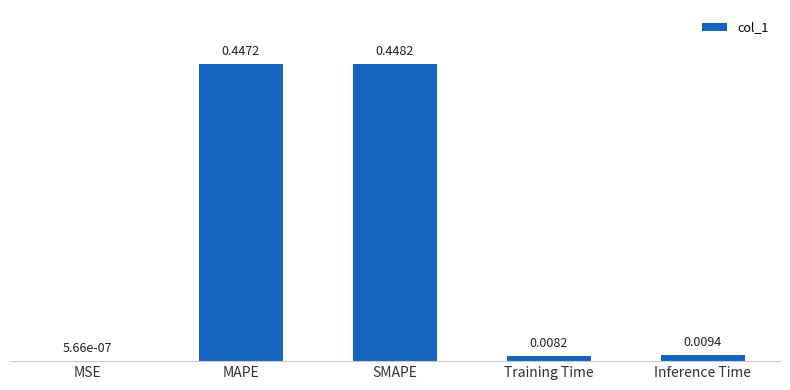

What is the average value?

0.2